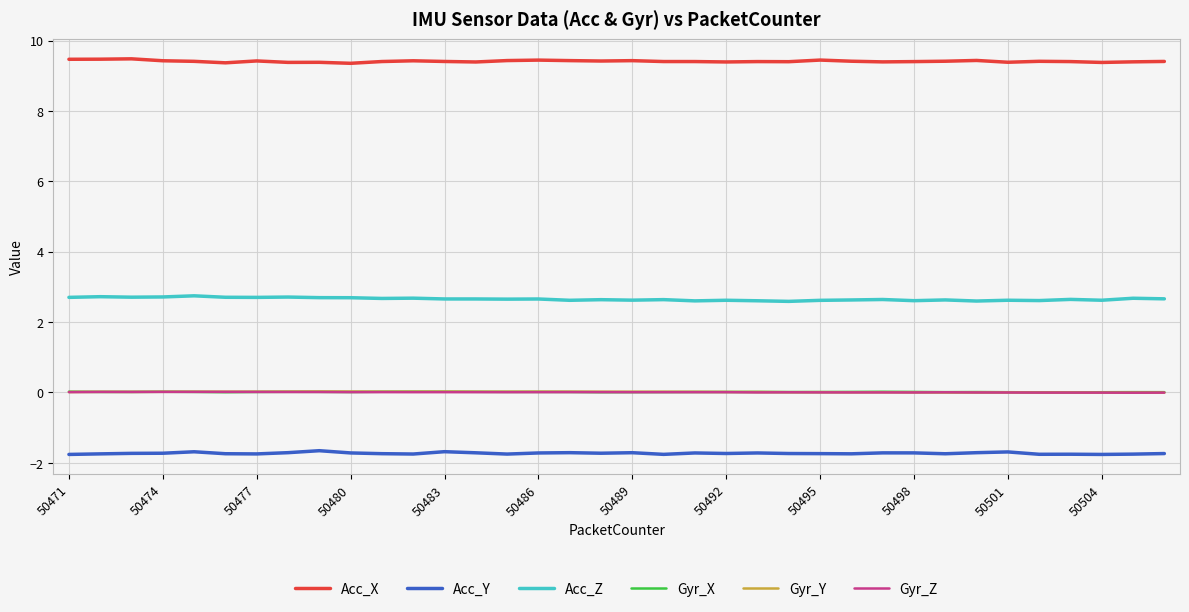

What are all the series names shown in the legend?

Acc_X, Acc_Y, Acc_Z, Gyr_X, Gyr_Y, Gyr_Z